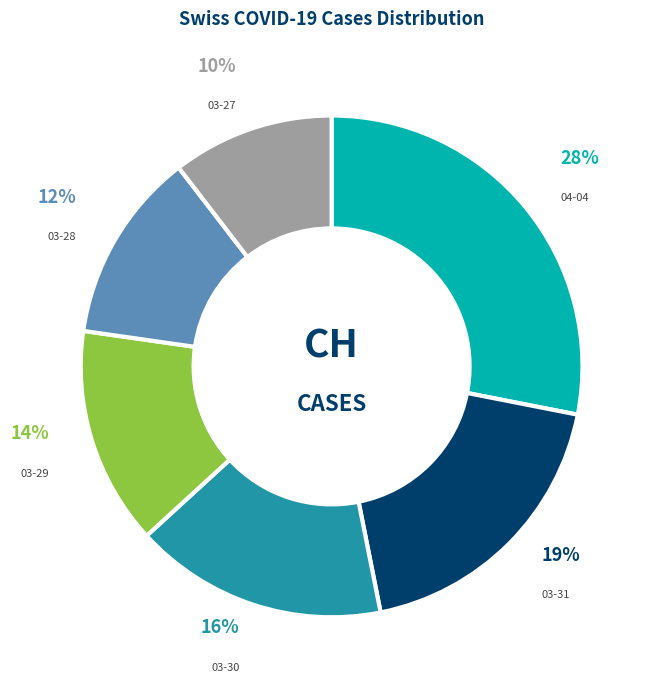

How many slices are in this pie chart?

6